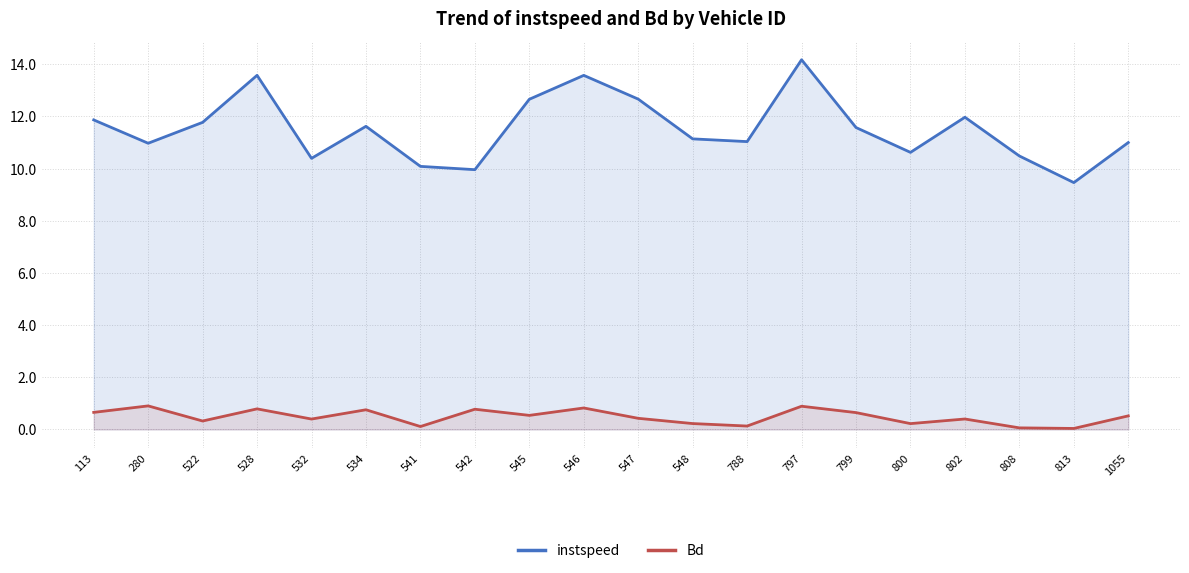

How many interior local peaks does the instspeed series have?

5